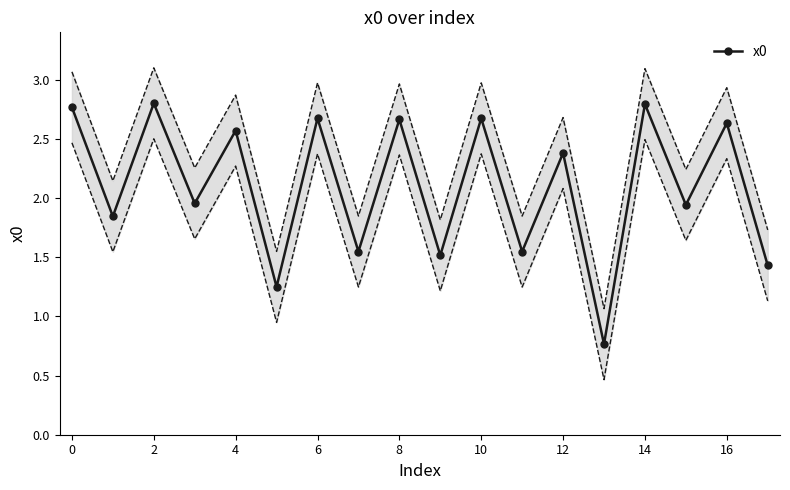

At which category does x0 reach its first local peak?

2